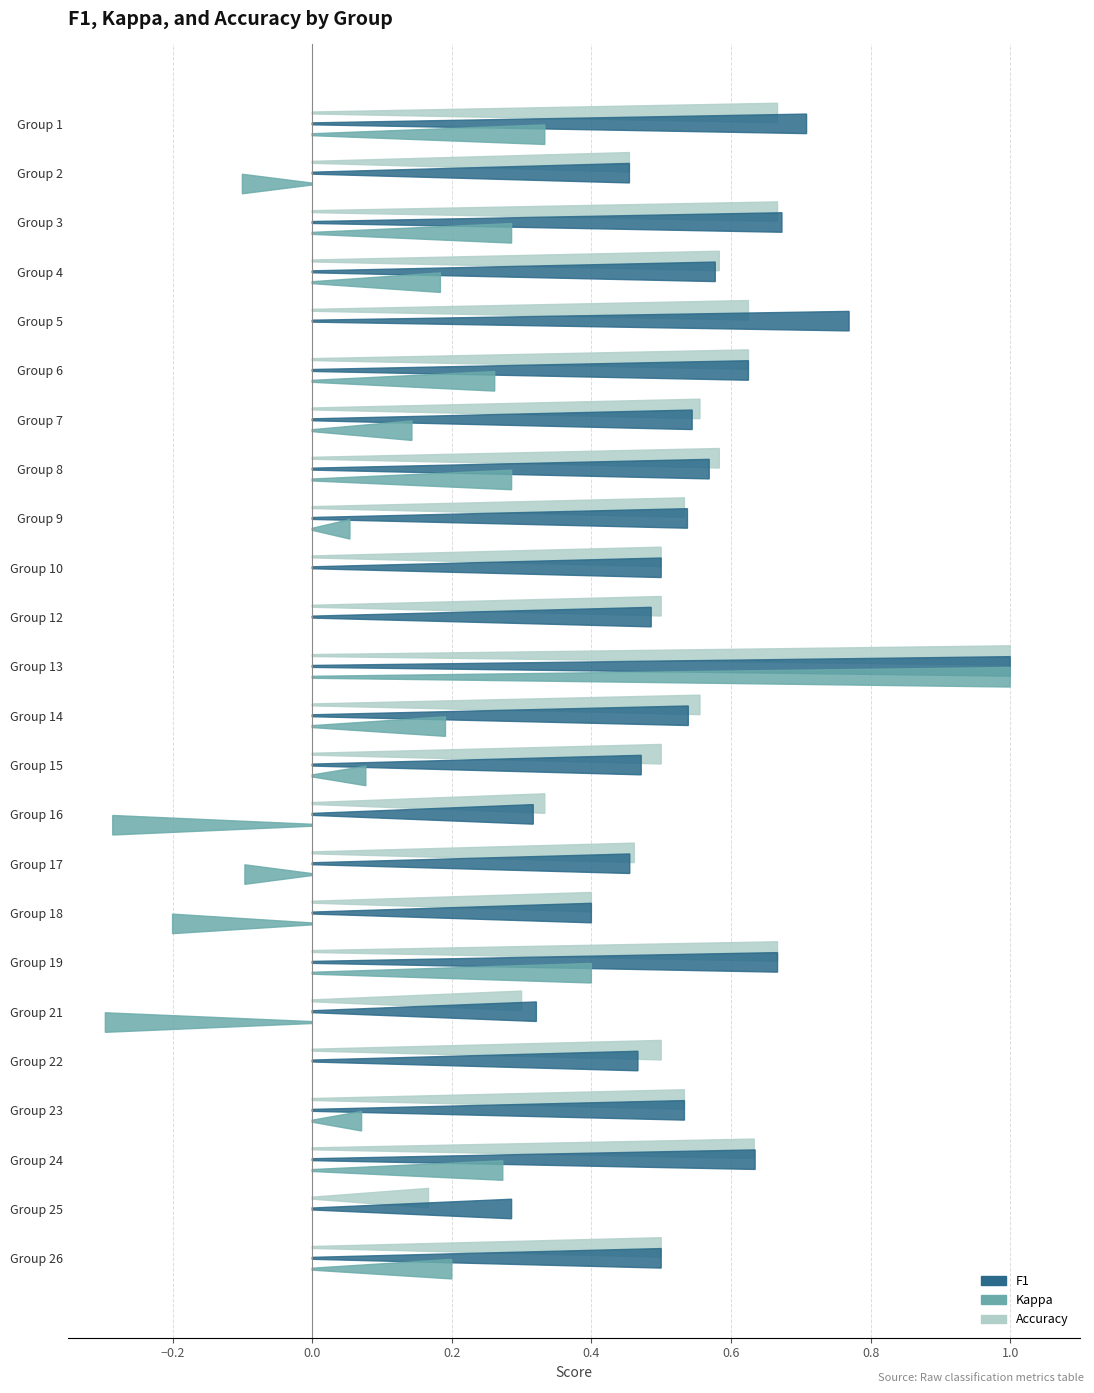

Between 13 and 15, which is larger?

13